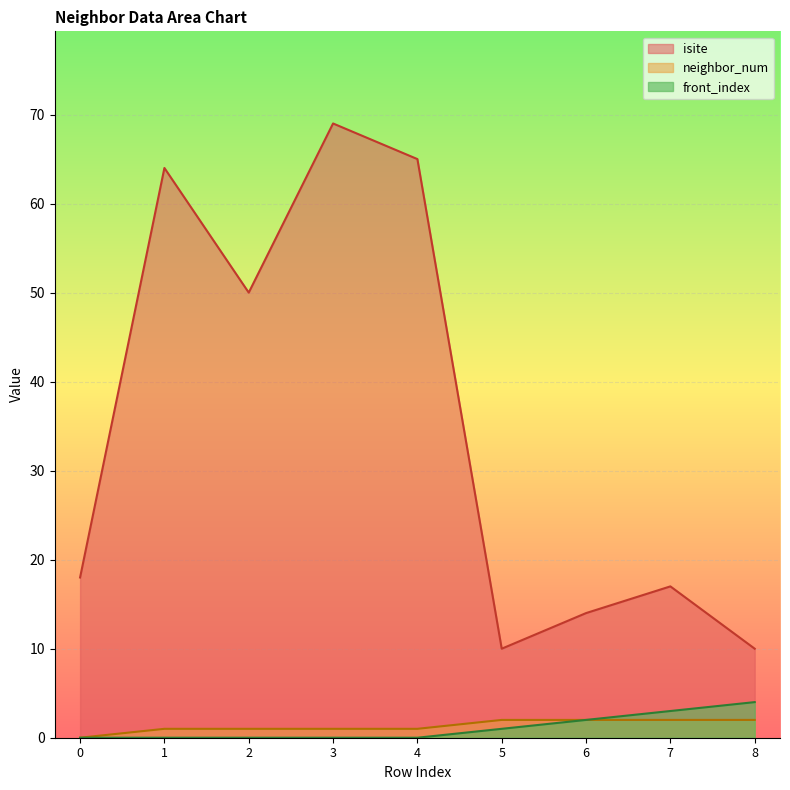

Which has a higher value, 4 or 7?

4